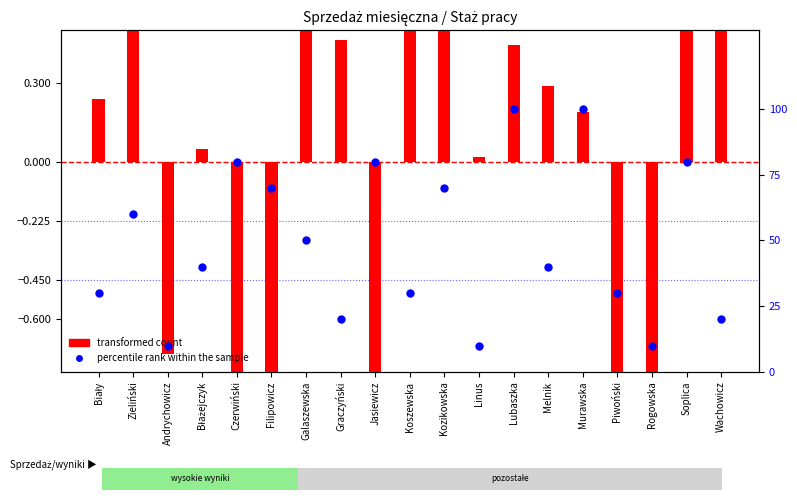

Is the value of percentile rank within the sample at Lubaszka greater than the value of transformed count at Biały?

Yes